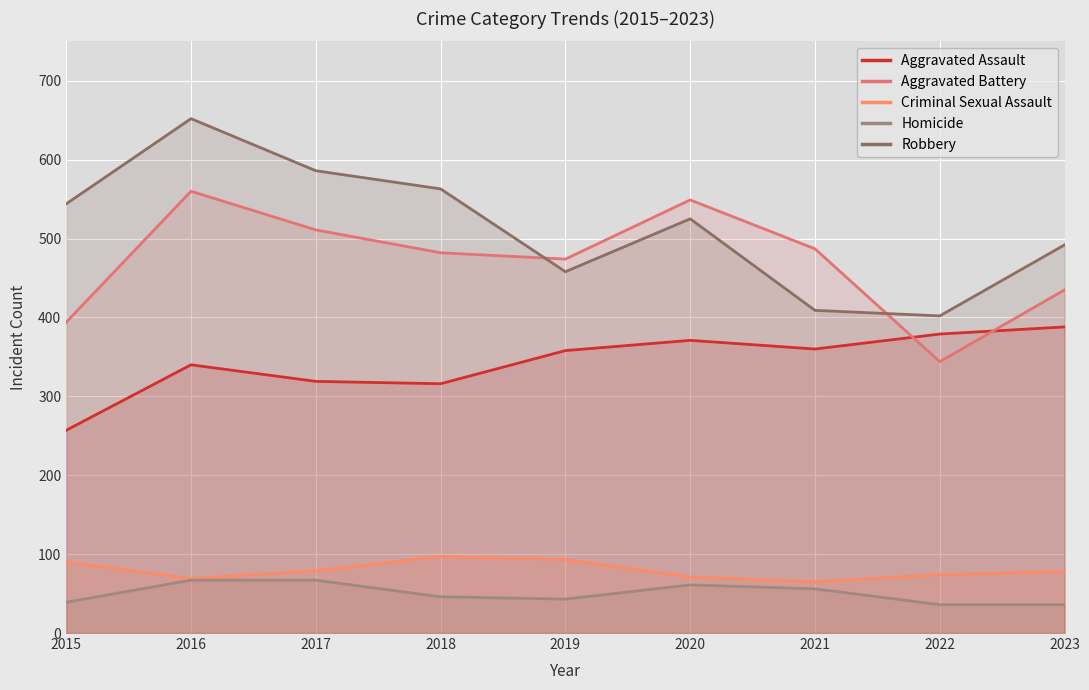

Which category has the lowest value in the Criminal Sexual Assault series?

2021